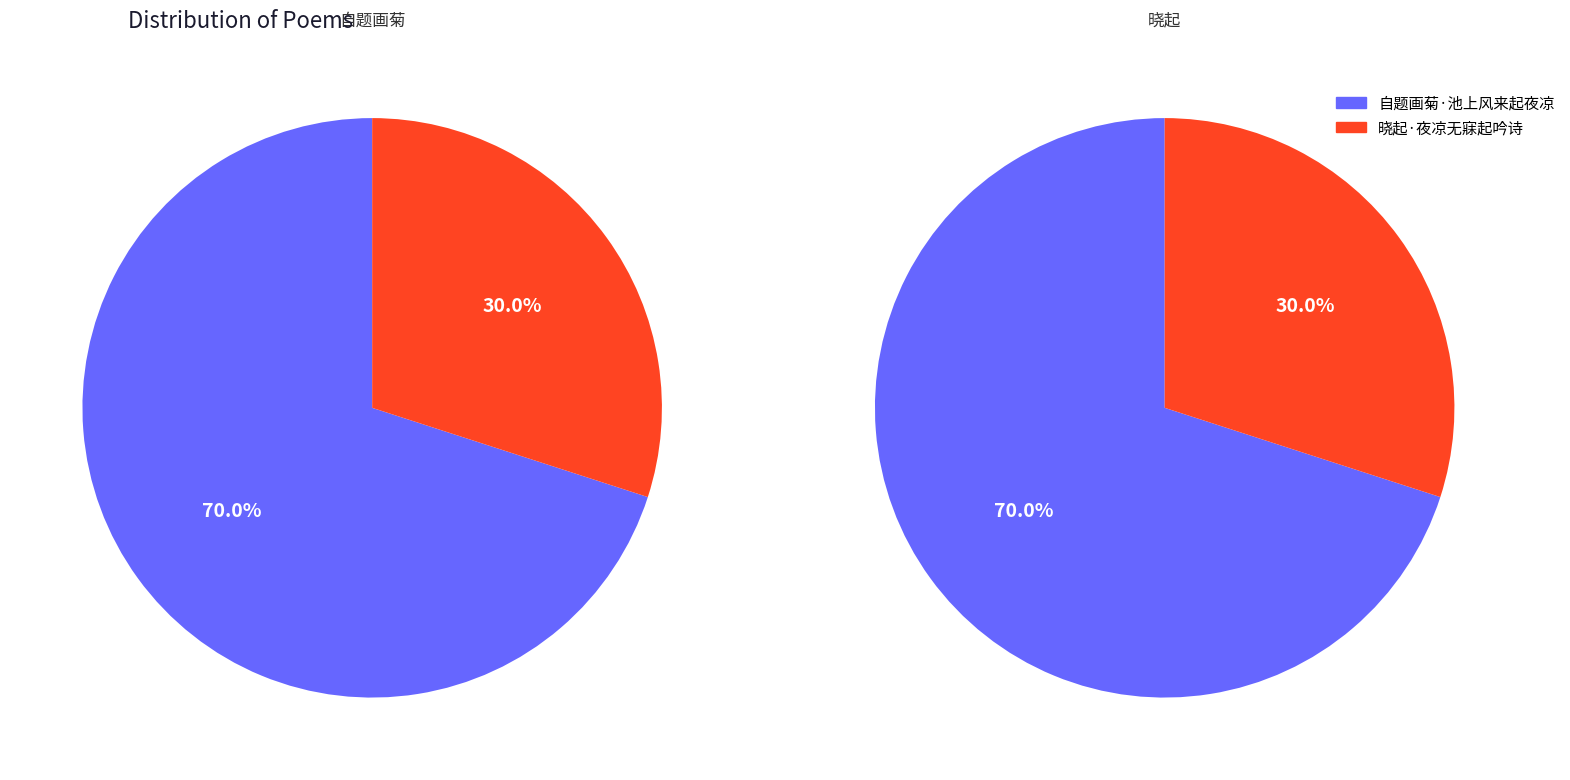

Does 自题画菊·池上风来起夜凉 represent more than half of the total?

Yes